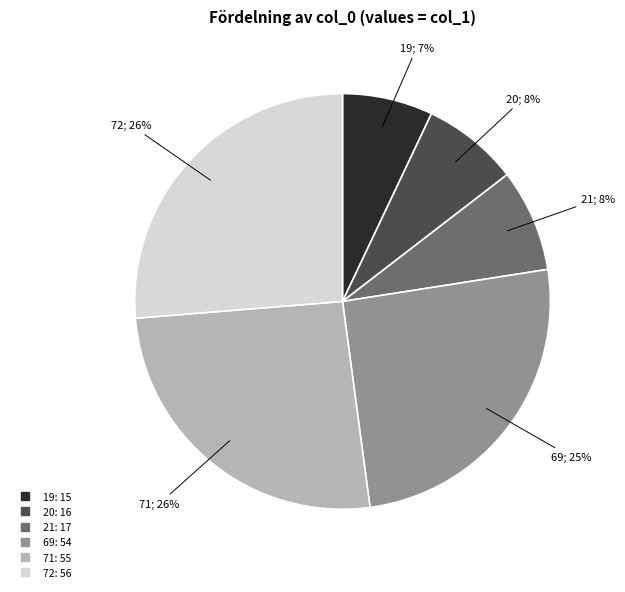

To the nearest percent, what is the difference between the largest and smallest slice percentages?

19%